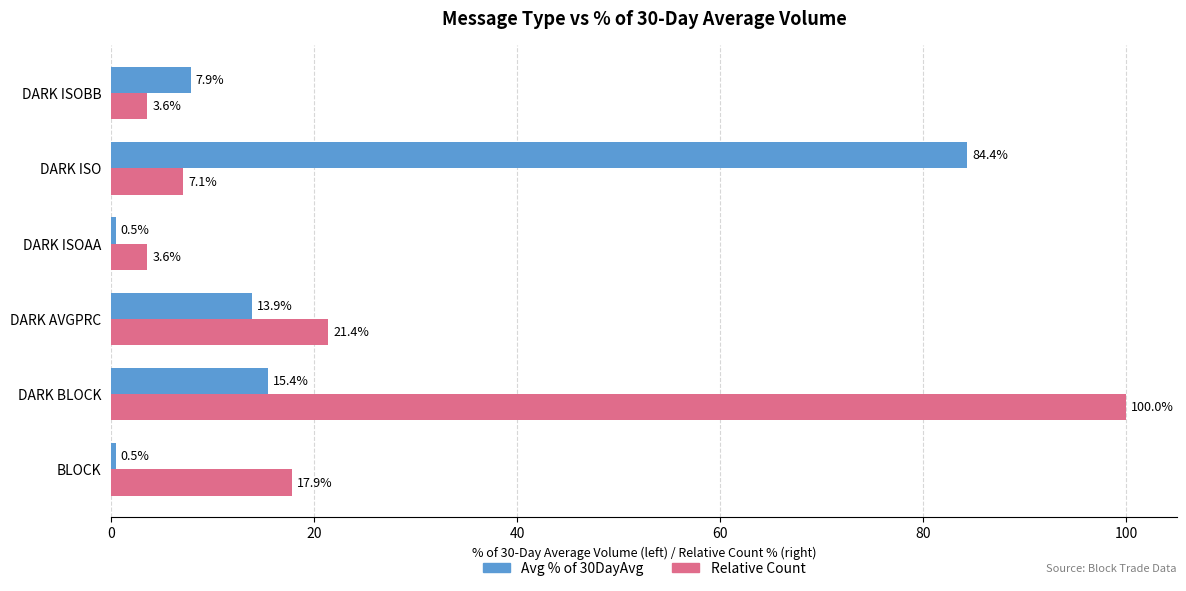

The value of Relative Count at DARK ISO is 7.1. True or false?

True